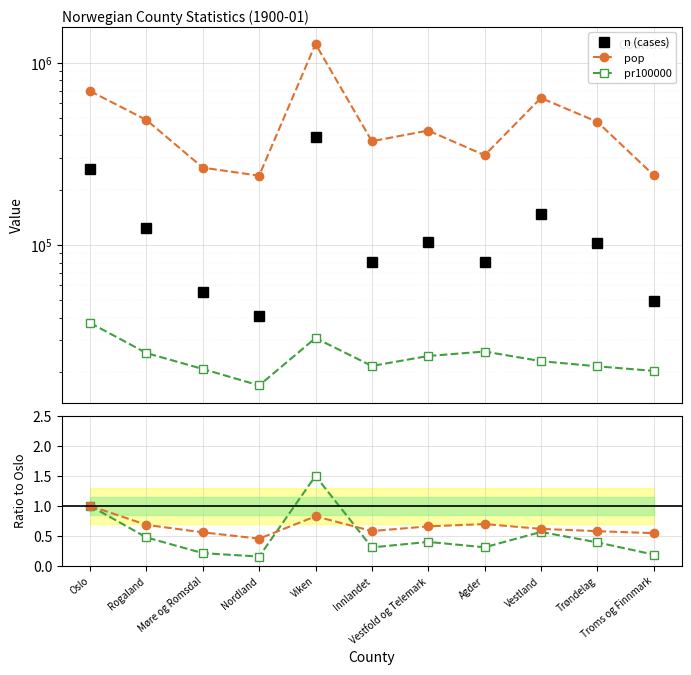

At which category is the sum across all series the highest?

Viken